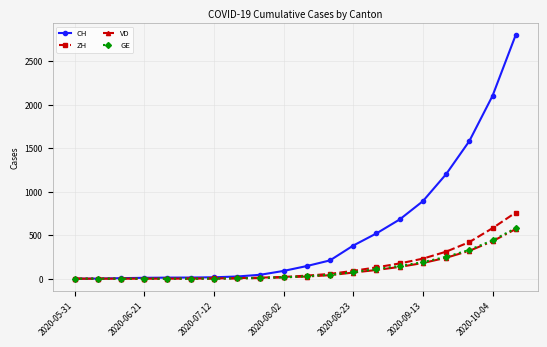

Which series has the largest total across all categories?

CH